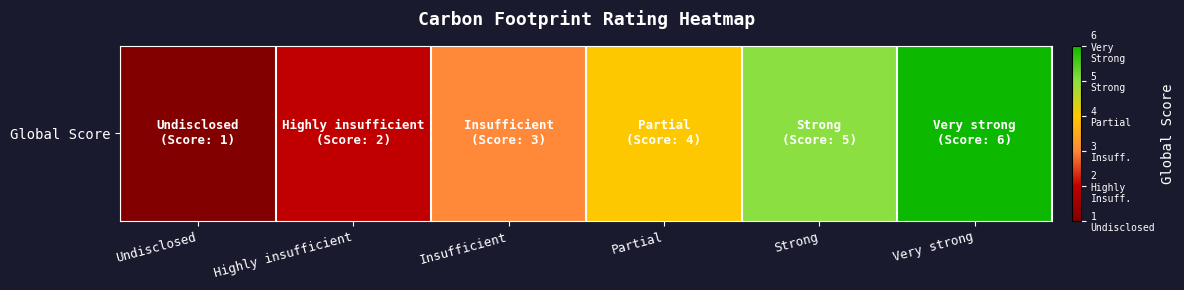

What is the sum of all values?

21